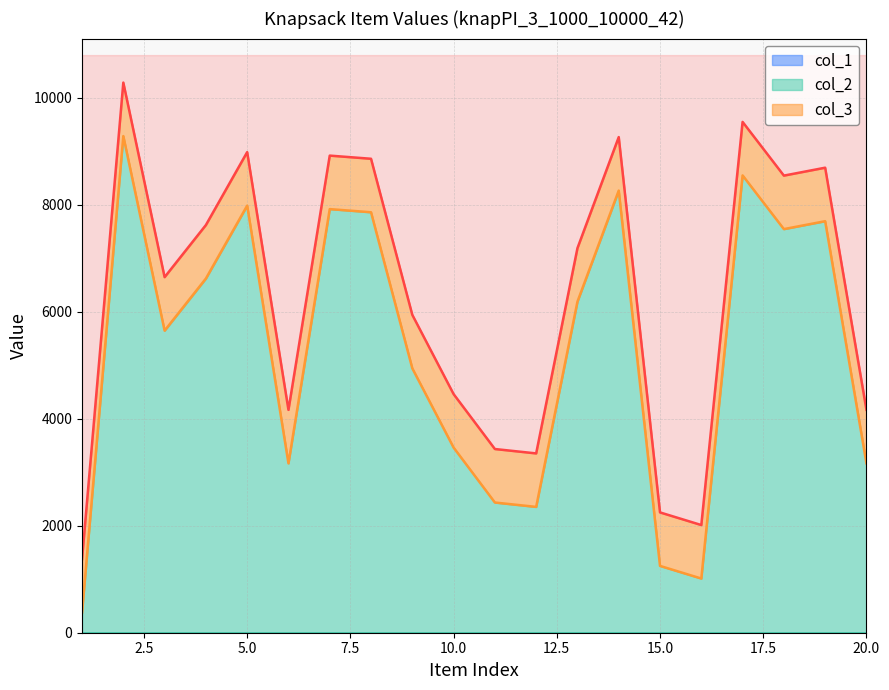

The value of col_2 line at 2.5 is 15535. True or false?

False